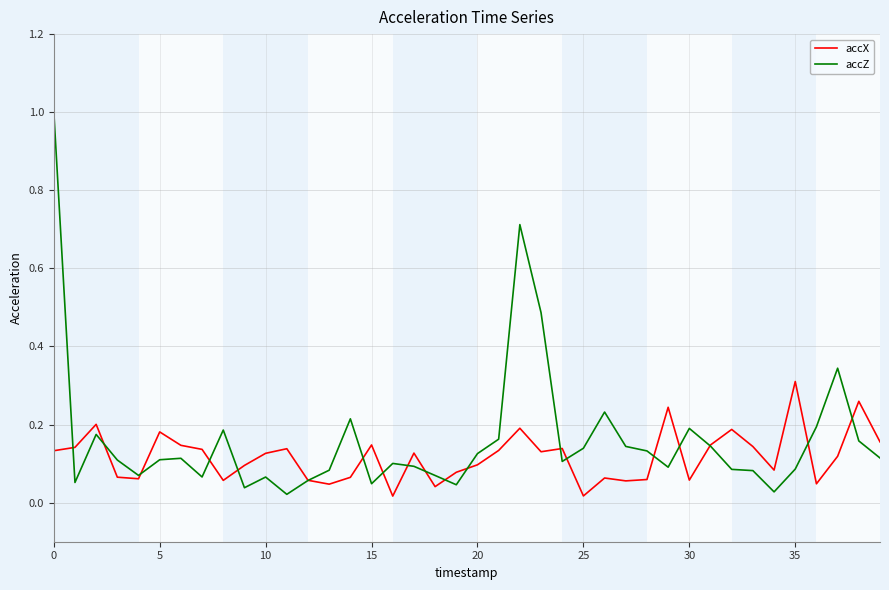

Which series has the largest range (max minus min)?

accZ